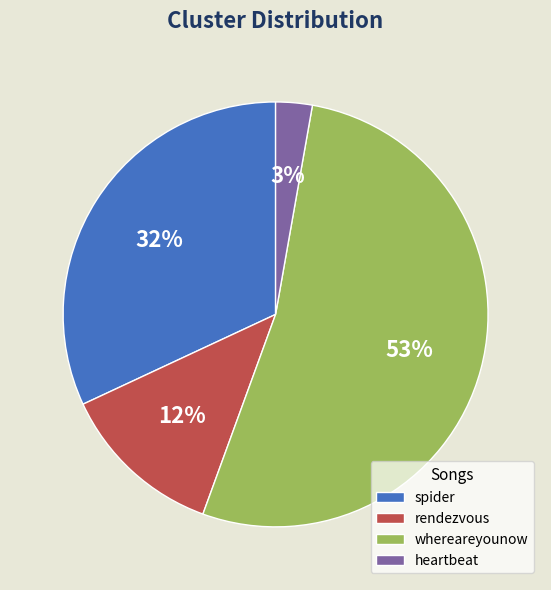

Which has a higher value, whereareyounow or rendezvous?

whereareyounow